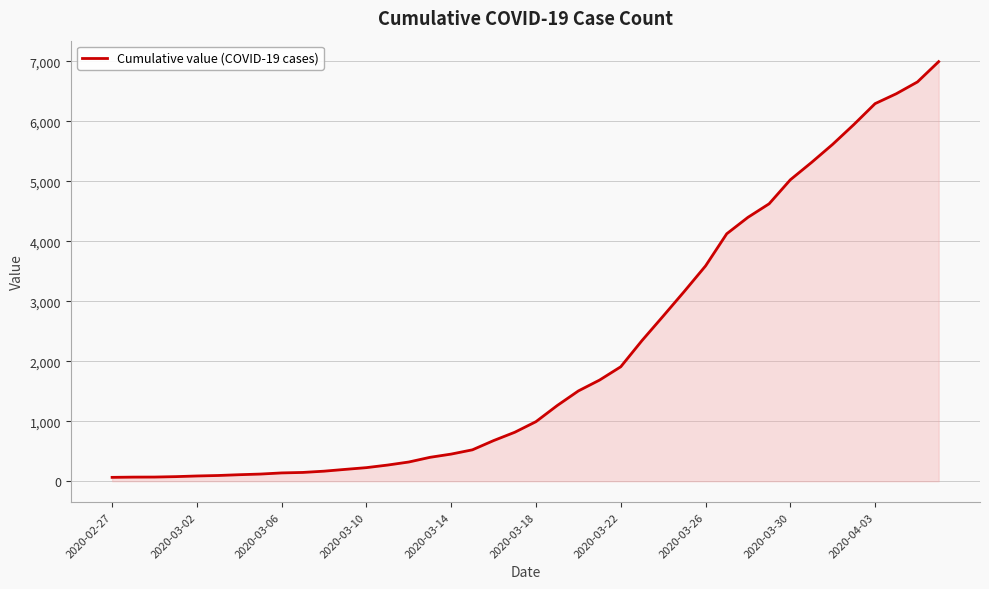

What is the maximum value shown in the chart?

6995